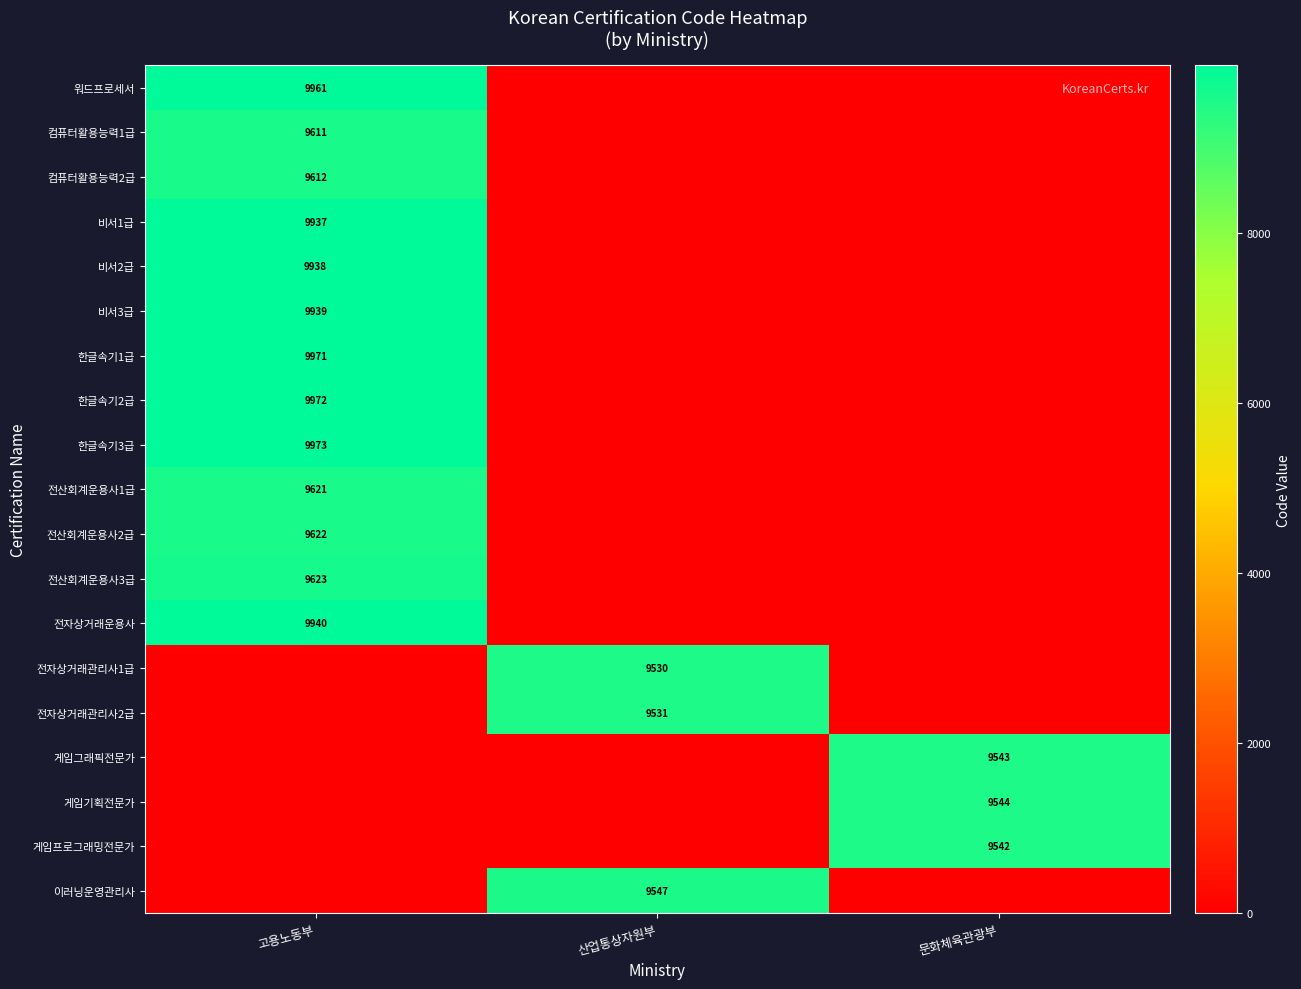

Is it true that 비서2급 equals 9938 at 고용노동부?

True